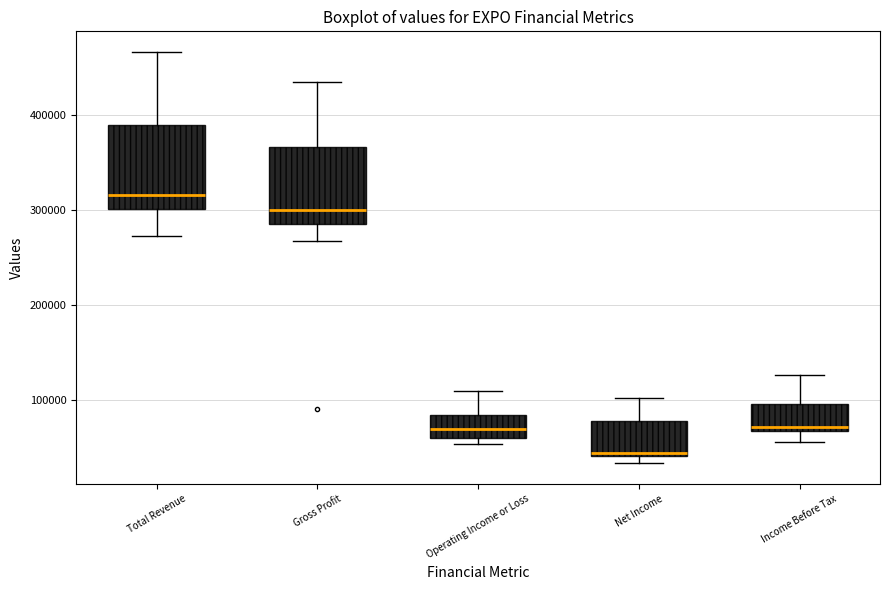

Reading left to right, read every box against the y-axis: the position of its median line, the range the box covers, and the ends of its whiskers. The values are not printed on the chart, so give them approximately, as read against the axis.

Total Revenue: median 320000, box 300000 to 390000, whiskers 270000 to 470000
Gross Profit: median 300000, box 280000 to 370000, whiskers 270000 to 430000
Operating Income or Loss: median 70000, box 60000 to 80000, whiskers 50000 to 110000
Net Income: median 40000, box 40000 to 80000, whiskers 30000 to 100000
Income Before Tax: median 70000 (just above the box's lower edge), box 70000 to 100000, whiskers 50000 to 130000